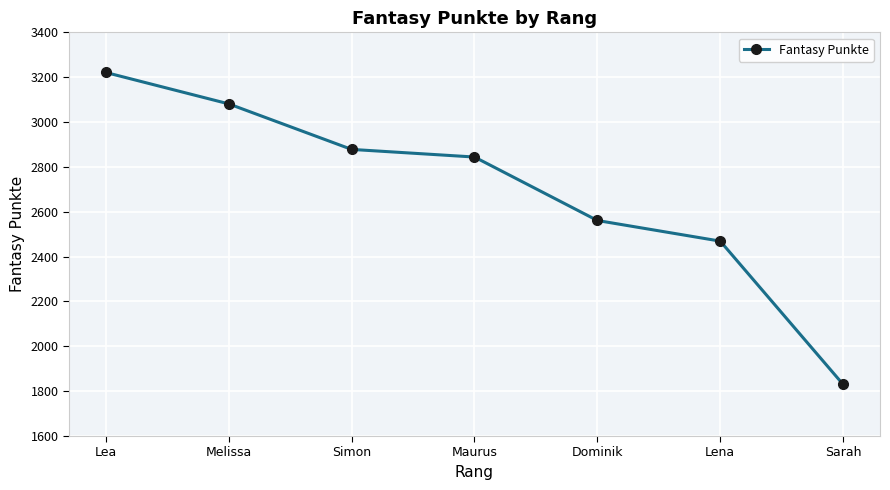

What is the value of the 7th point from the left?

1830